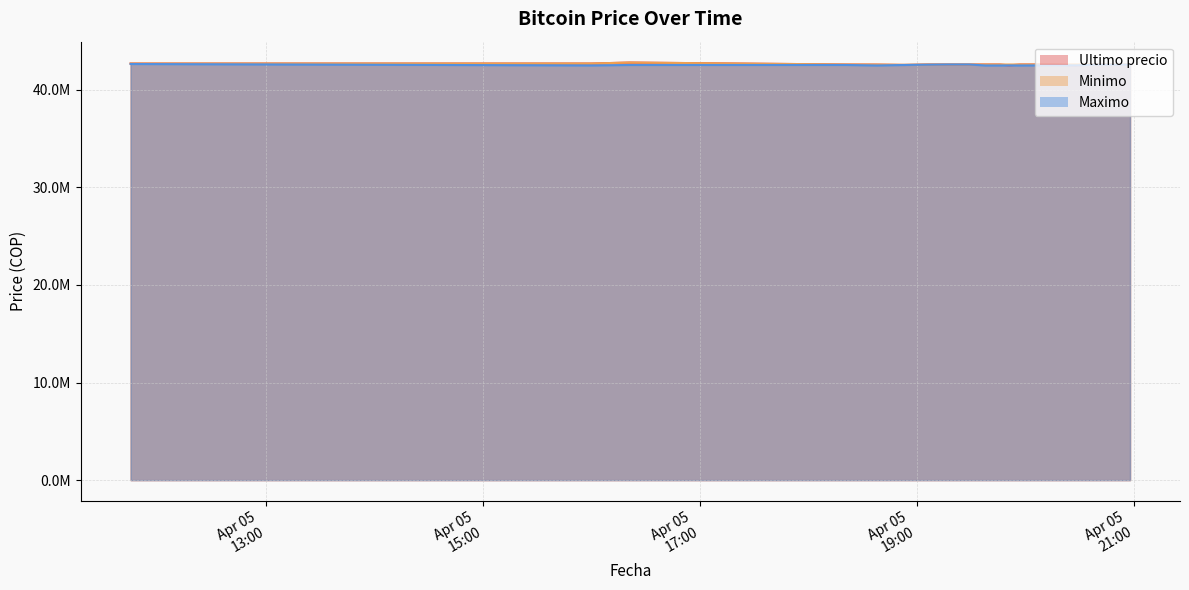

At 2021-04-05 20:28, list the series in order from smallest to largest.

Ultimo precio, Maximo, Minimo